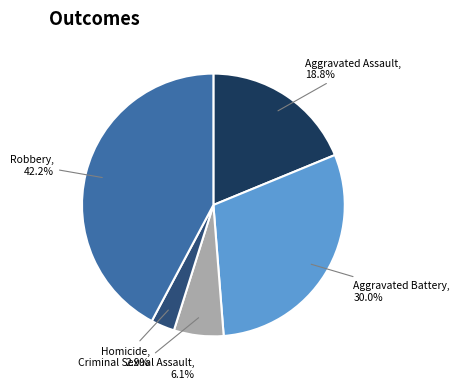

Count the number of slices in the pie.

5